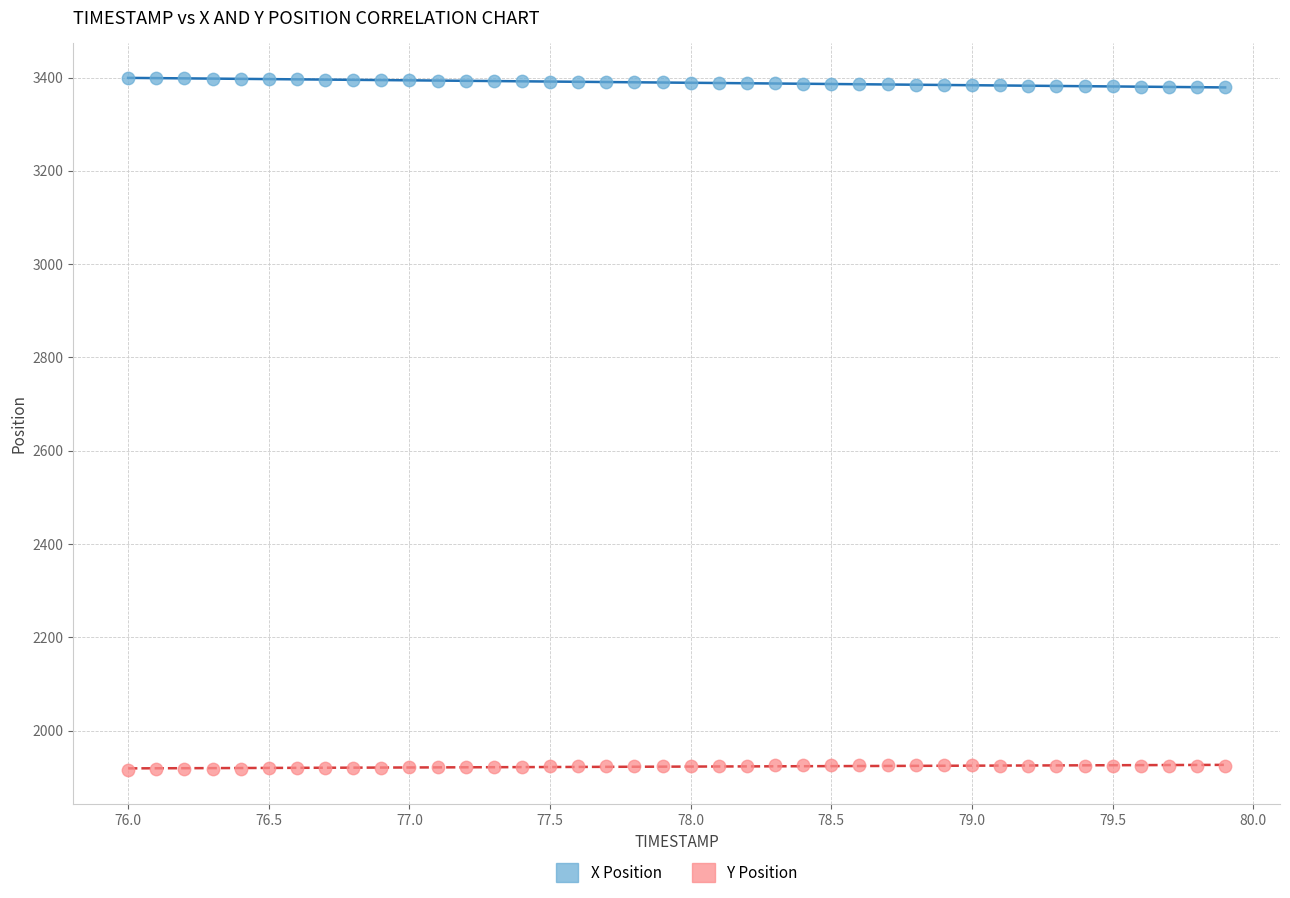

Which series contains the highest Y value?

X Position